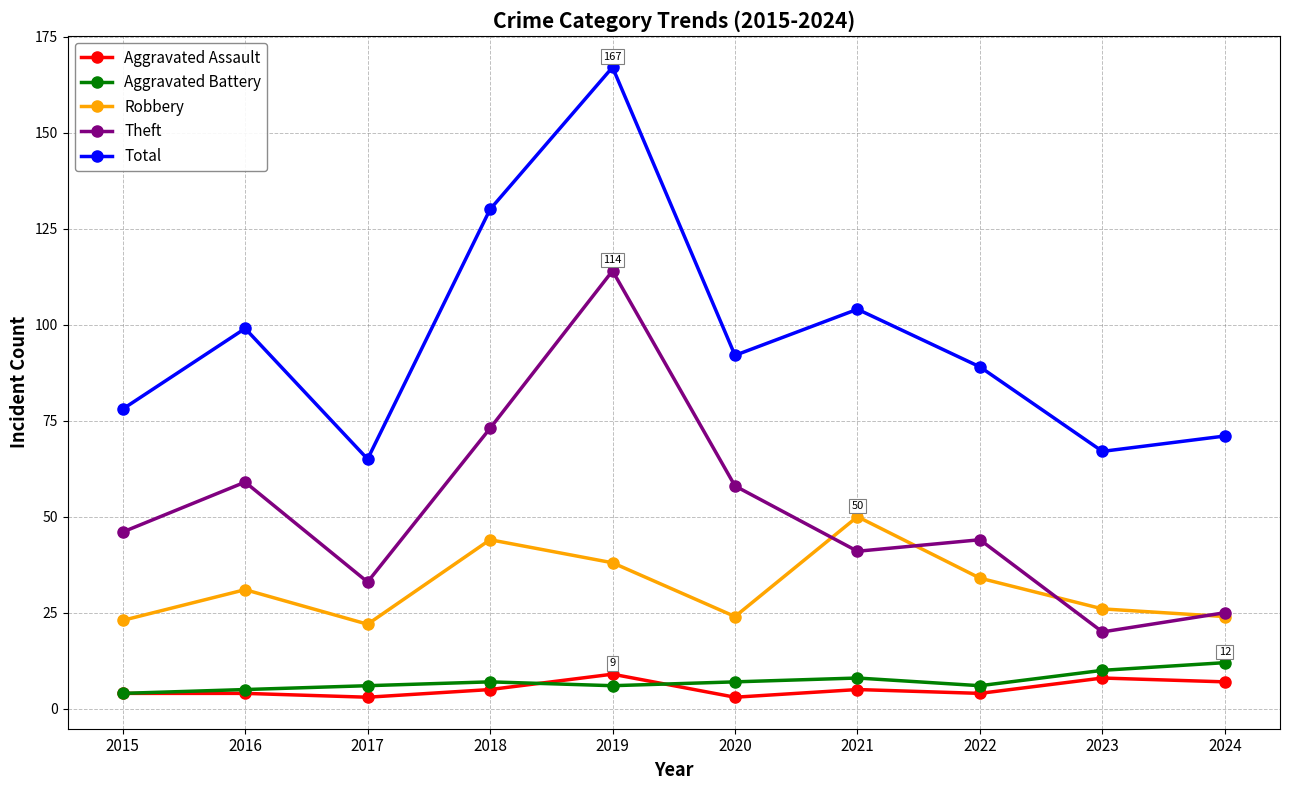

What is the spread (max minus min) of values at 2023?

59